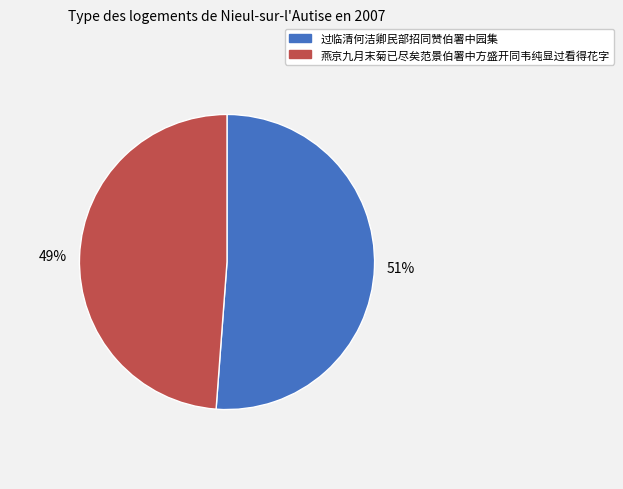

To the nearest percent, what is the average slice percentage?

50%